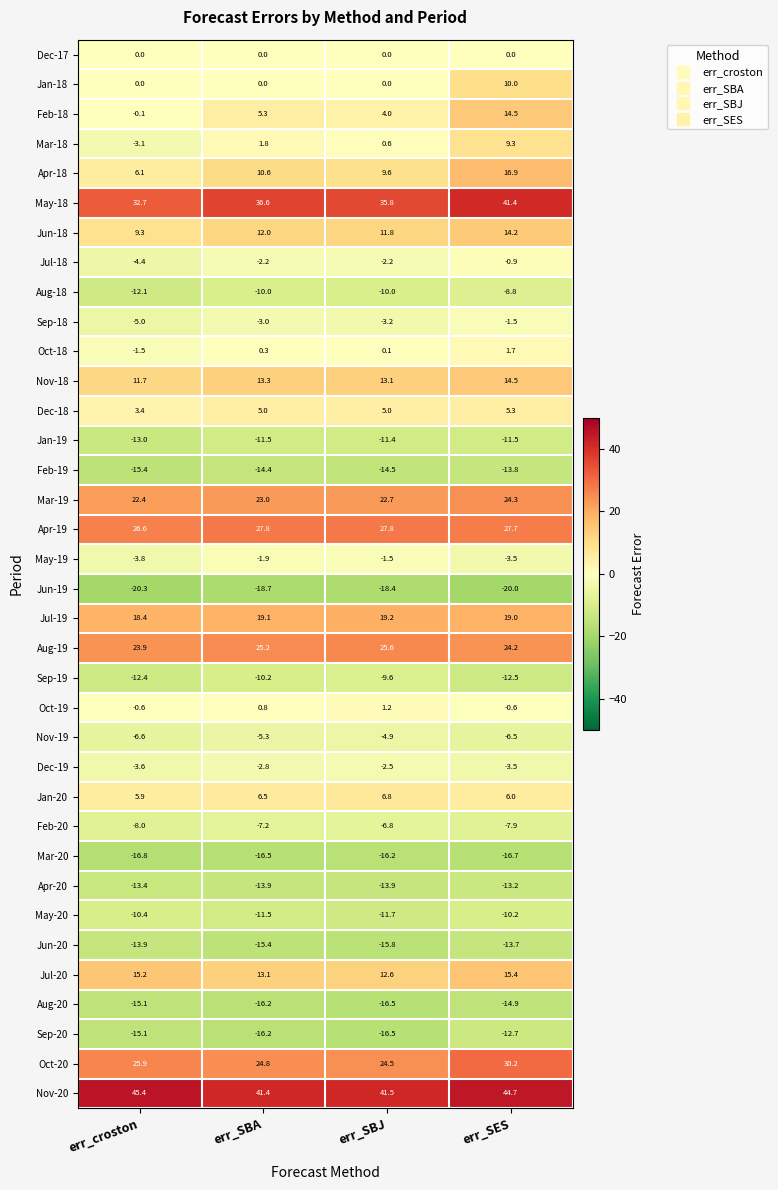

The Nov-19 series shows -6.6 at err_croston. True or false?

True